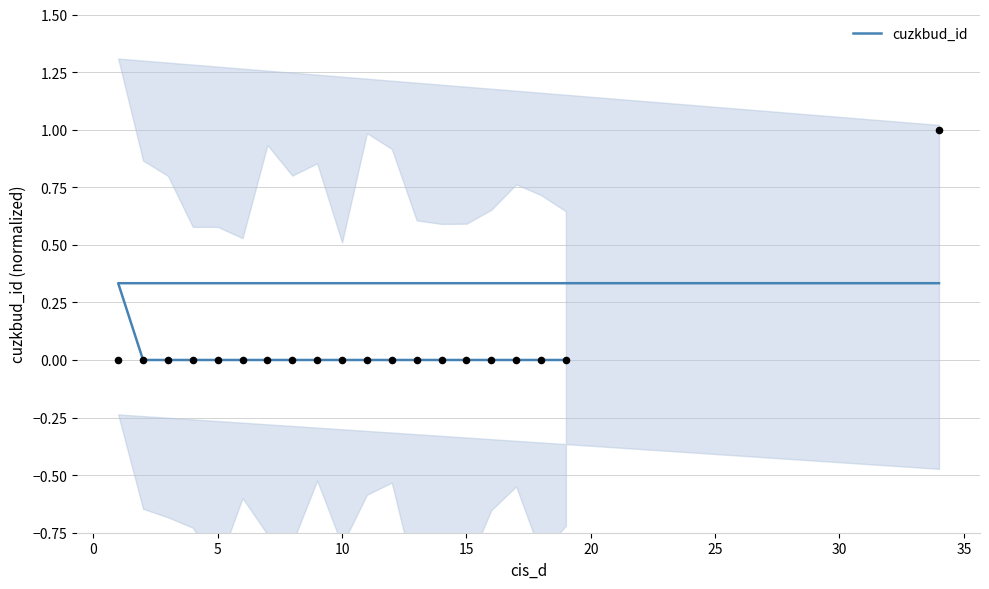

Which has a higher value, 11 or 35?

35